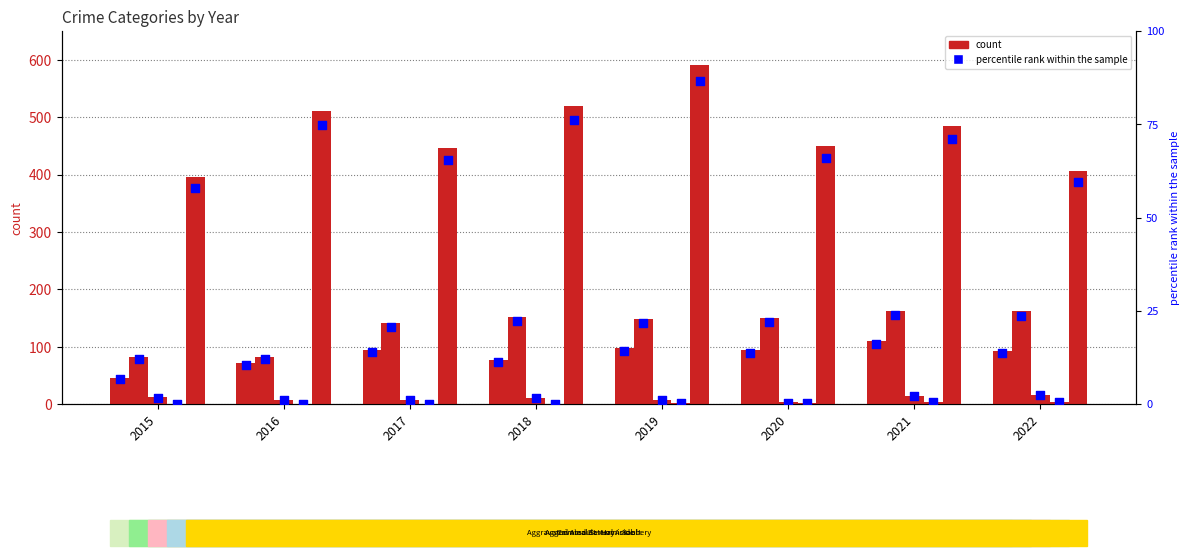

Which series reaches the minimum Y coordinate?

Homicide